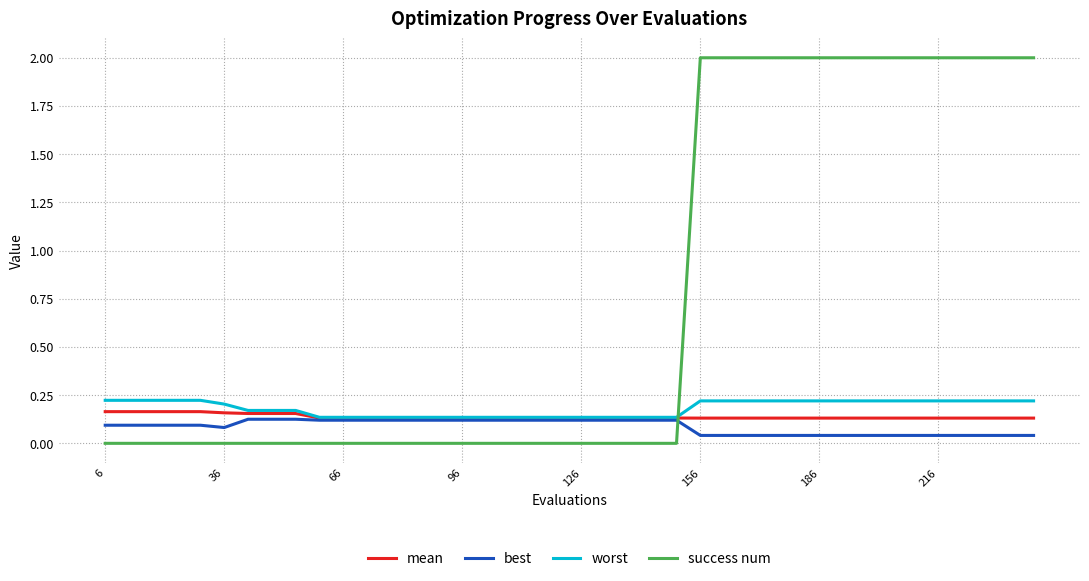

How many times do success num and mean cross each other?

1